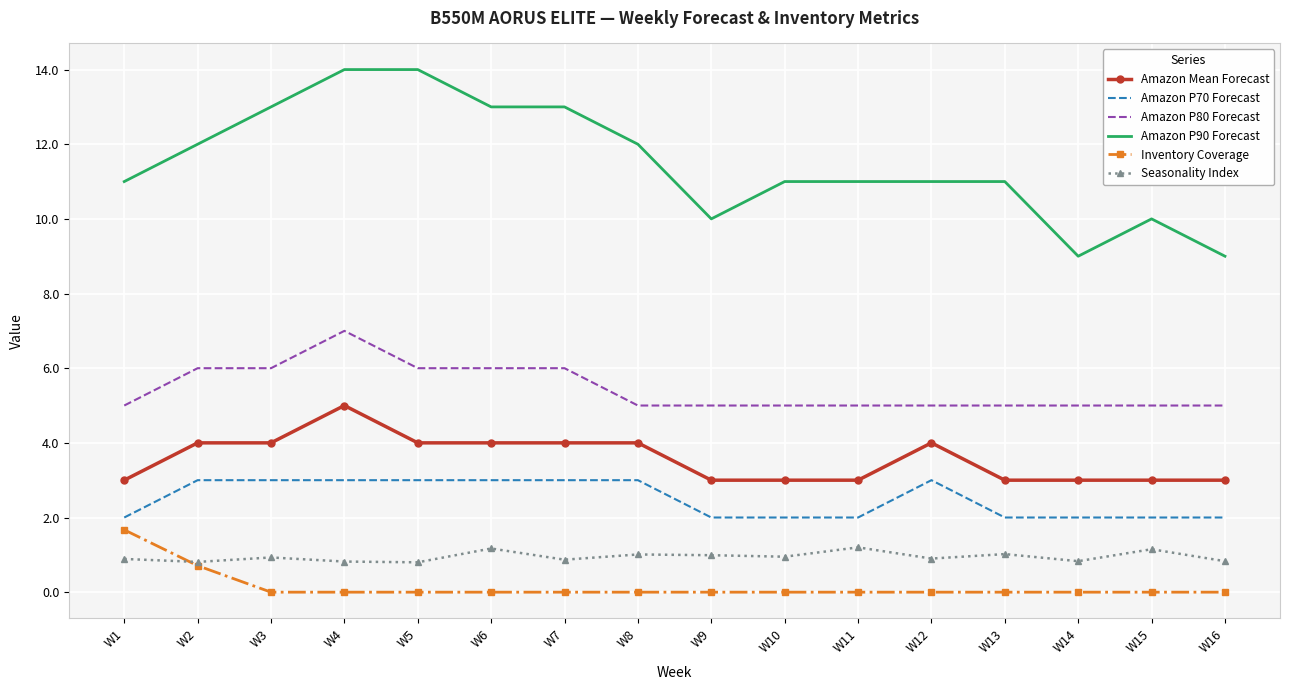

Is the value of Seasonality Index at W10 greater than the value of Amazon P90 Forecast at W6?

No